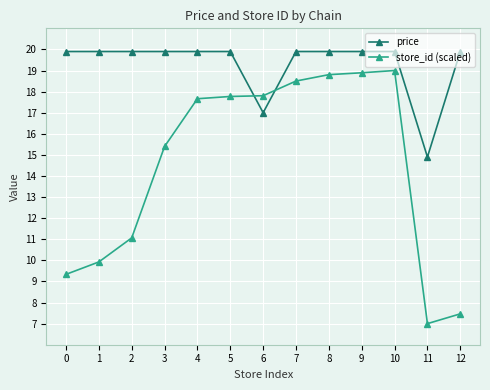

How many data points in price are above 19?

11